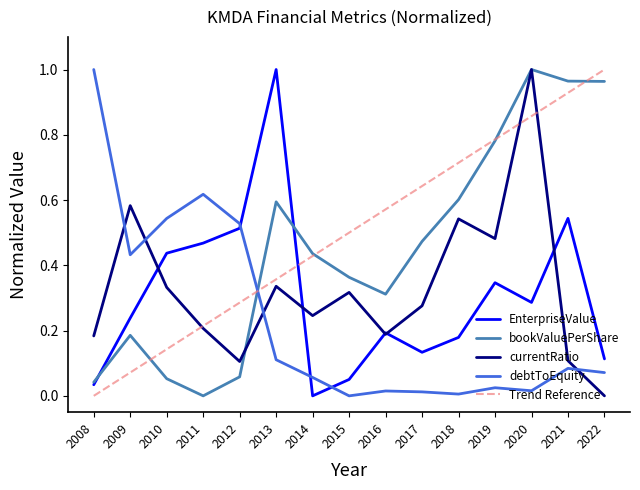

What is the maximum value for currentRatio?

1.0